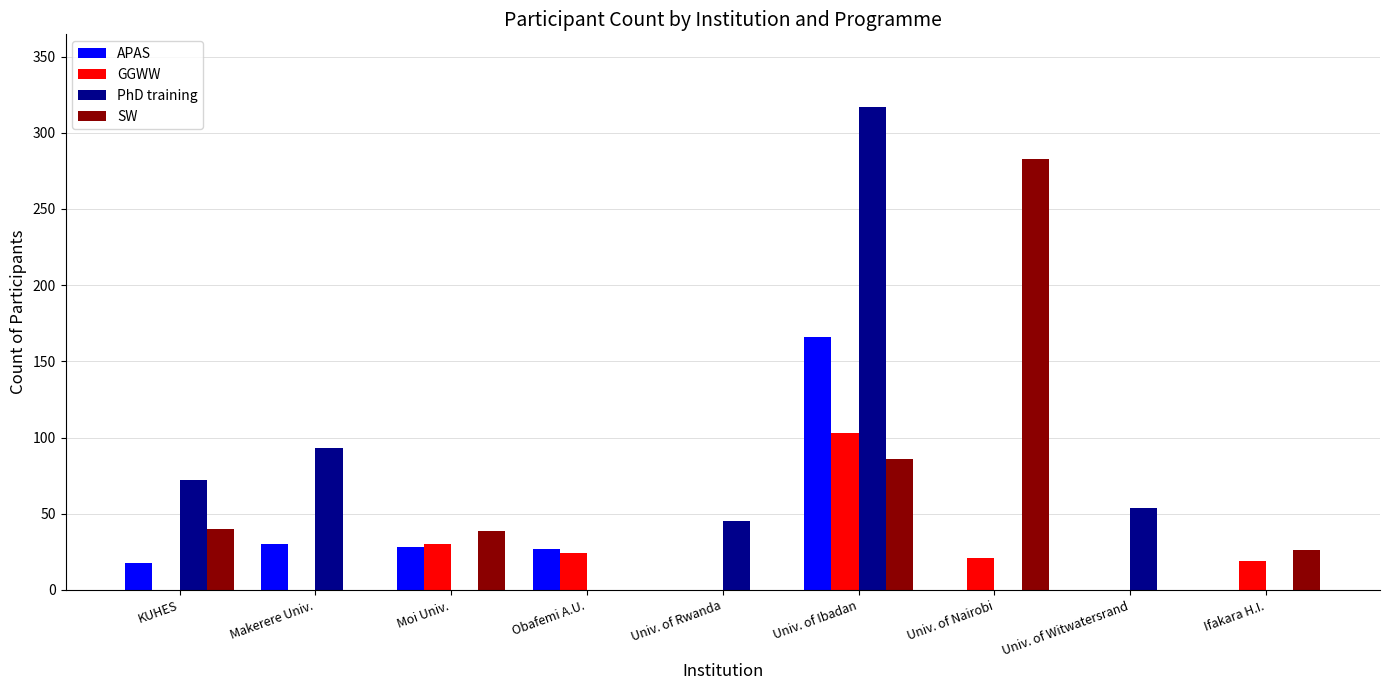

What is the maximum value shown in the chart?

317